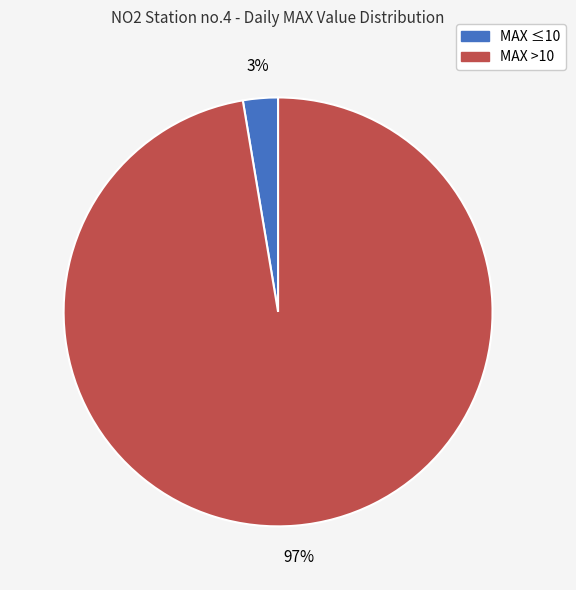

Is there a majority slice in this chart?

Yes